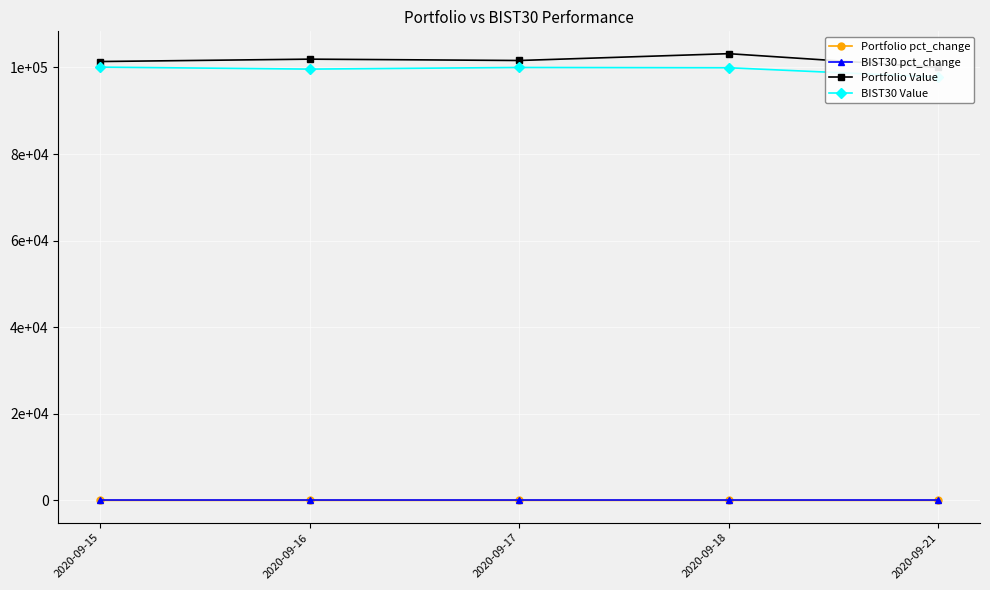

Reading left to right, list all the values displayed in this chart.

Portfolio pct_change: 2020-09-15=0.0	2020-09-16=0.0	2020-09-17=-0.0	2020-09-18=0.0	2020-09-21=-0.0
BIST30 pct_change: 2020-09-15=0.0	2020-09-16=-0.0	2020-09-17=0.0	2020-09-18=-0.0	2020-09-21=-0.0
Portfolio Value: 2020-09-15=101362.9	2020-09-16=101912.7	2020-09-17=101601.8	2020-09-18=103178.9	2020-09-21=100004.9
BIST30 Value: 2020-09-15=100072.5	2020-09-16=99613.2	2020-09-17=99991.9	2020-09-18=99927.5	2020-09-21=97767.7